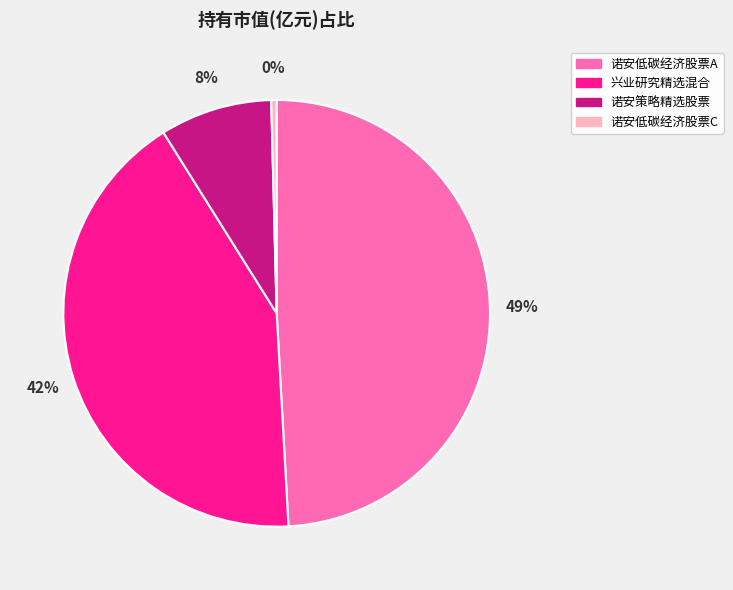

How many segments does this pie chart have?

4